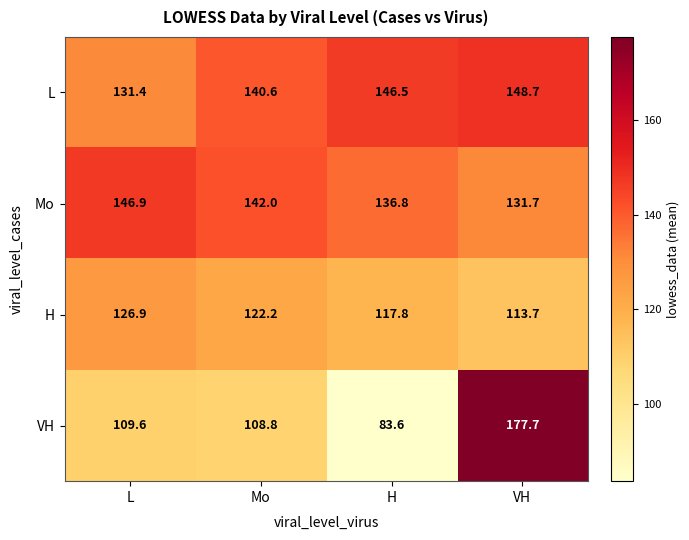

What is the difference between the highest and lowest values at Mo?

33.2